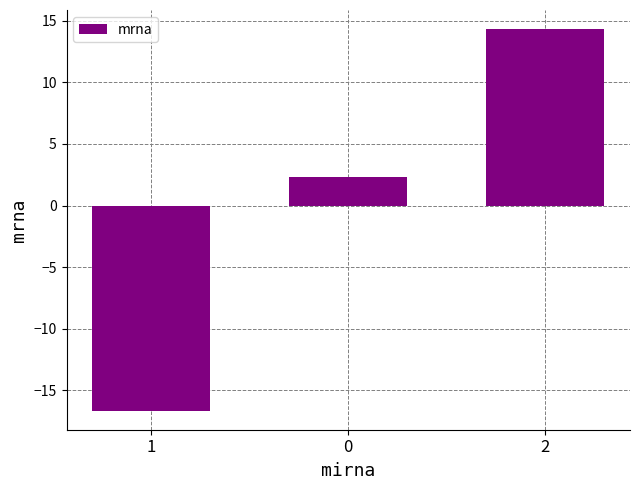

The chart shows a value of -4.1 at 1. True or false?

False